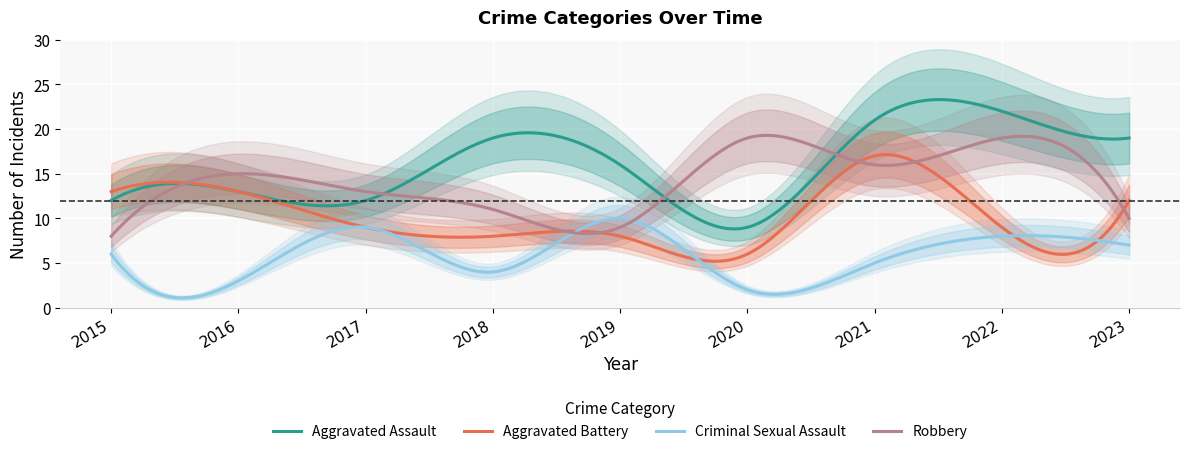

Rank the series by their maximum value, from lowest to highest.

Criminal Sexual Assault, Aggravated Battery, Robbery, Aggravated Assault